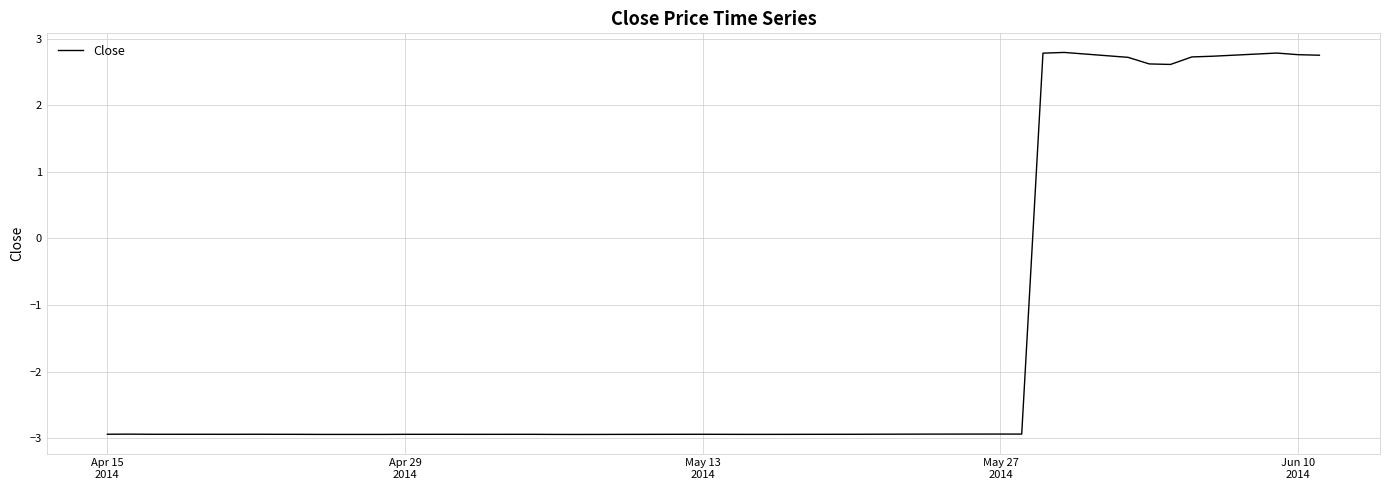

How many positive values are there?

10